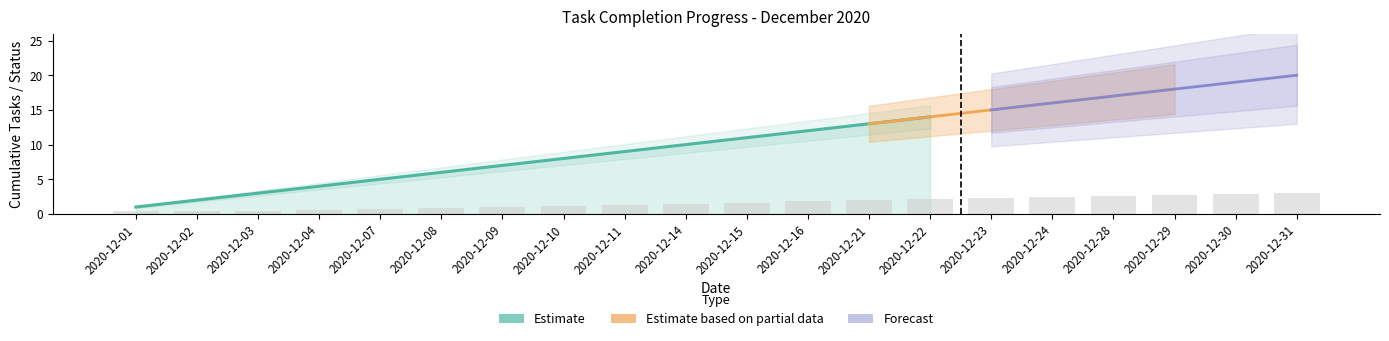

Which category has the highest value in the Cumulative Tasks series?

2020-12-31